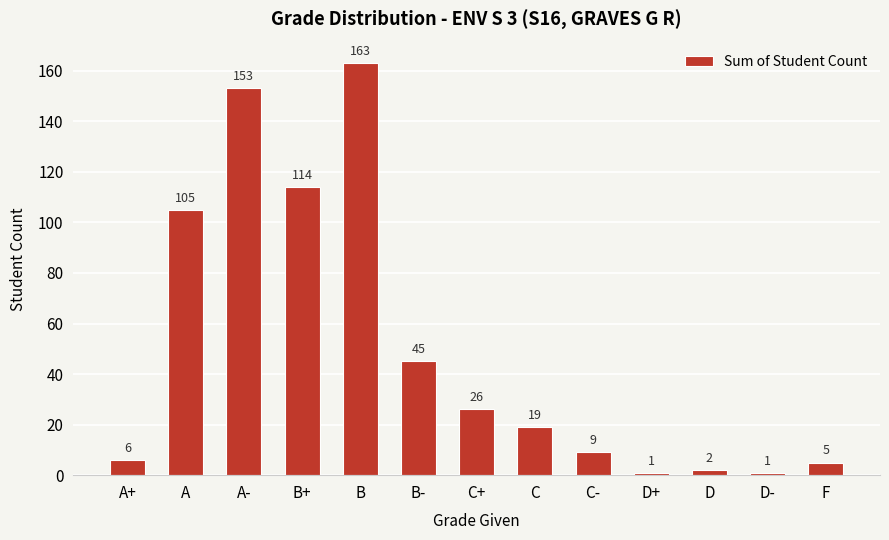

What is the approximate value at B-, to the nearest 50?

50